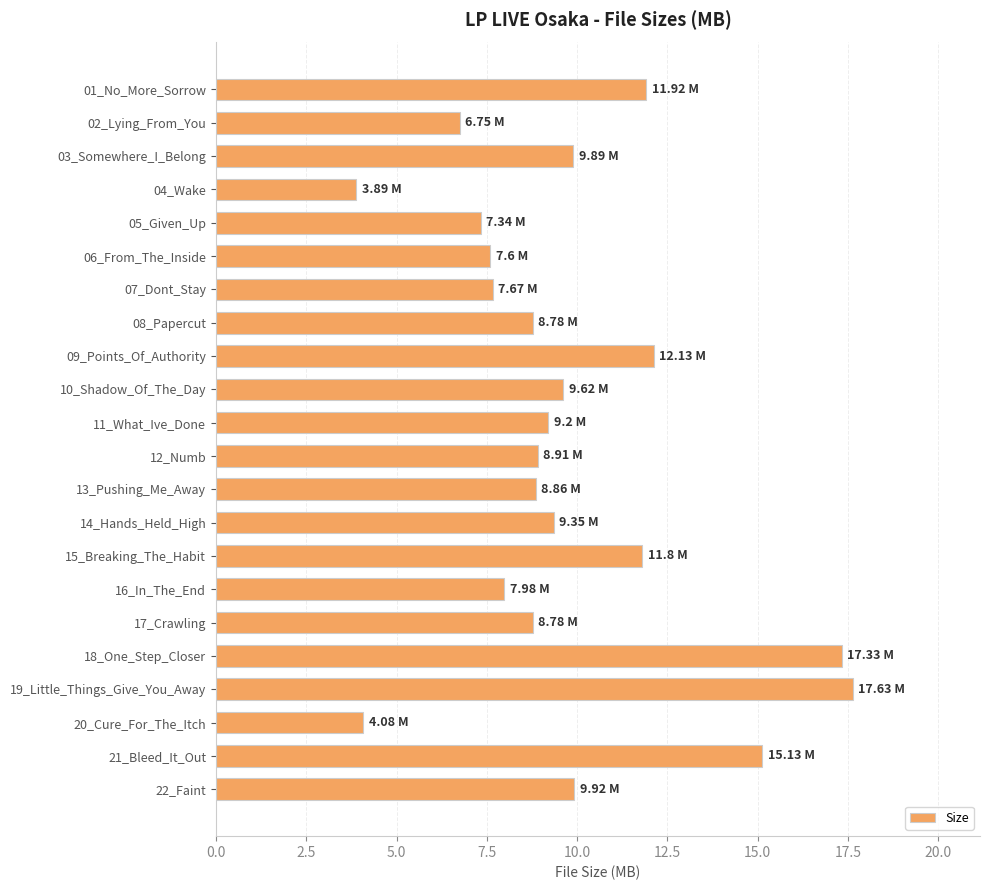

What is the change in value from 14_Hands_Held_High to 19_Little_Things_Give_You_Away?

+8.3